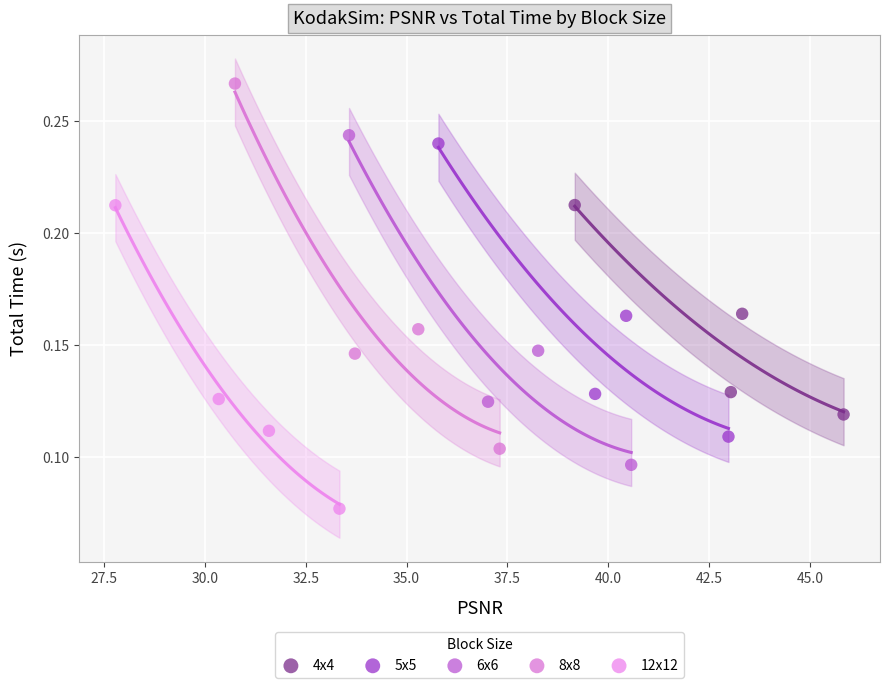

What are all the series names shown in the legend?

4x4, 5x5, 6x6, 8x8, 12x12